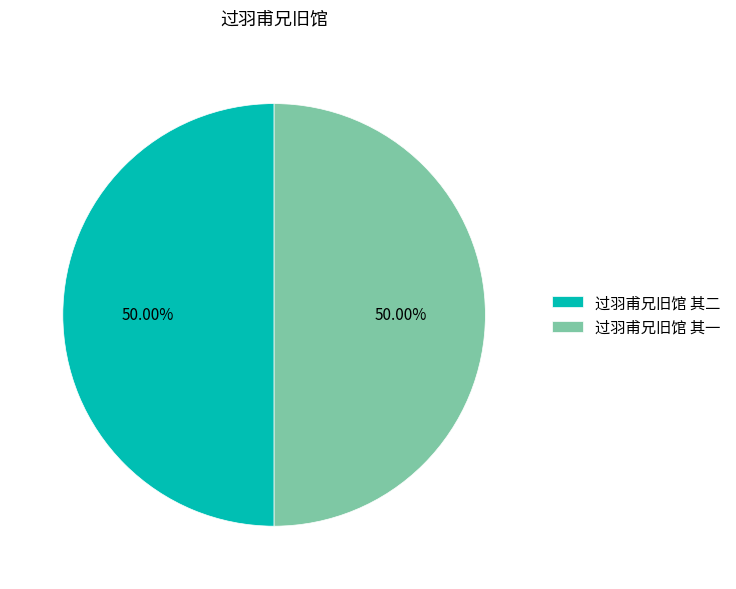

Do 过羽甫兄旧馆 其二 and 过羽甫兄旧馆 其一 together represent more than half of the pie?

Yes